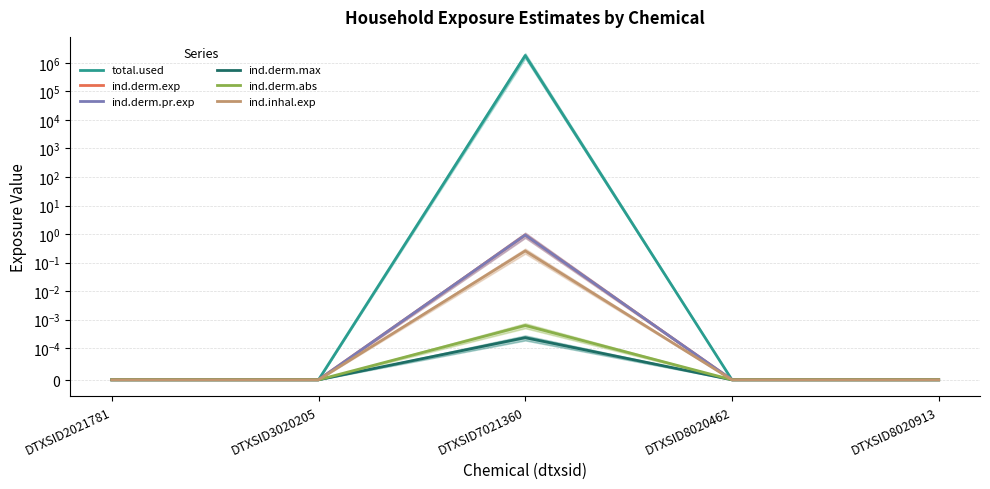

How many values in the total.used series exceed 0?

1